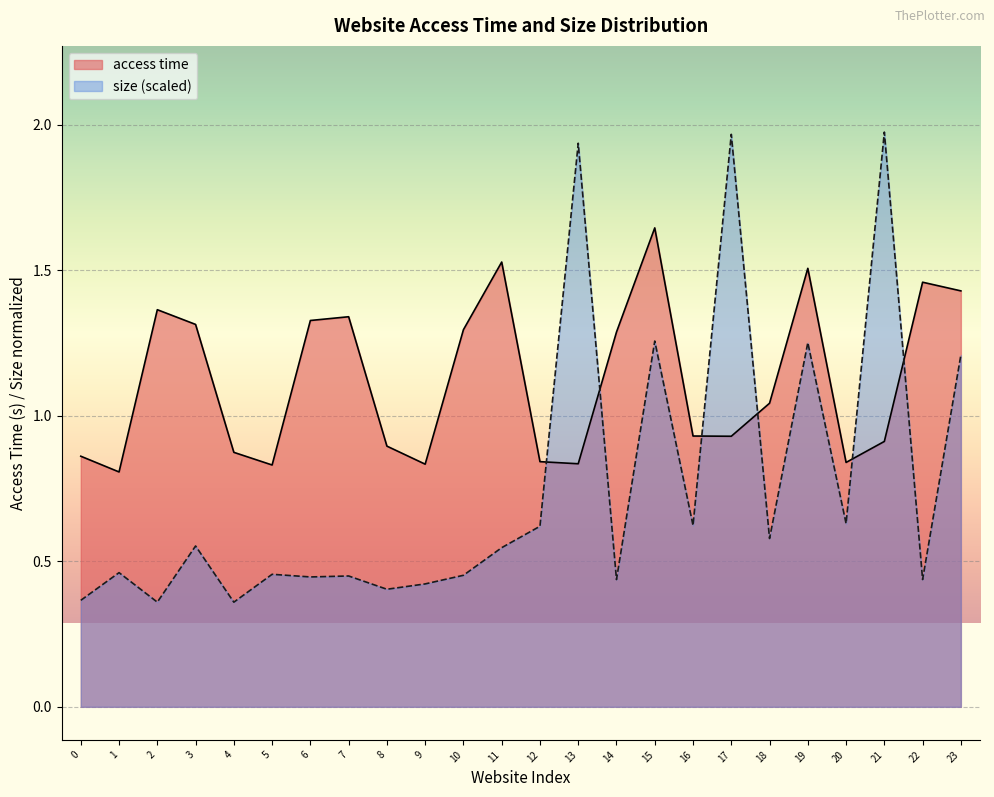

True or false: size (scaled) has a value of 0.9 at 11.

False